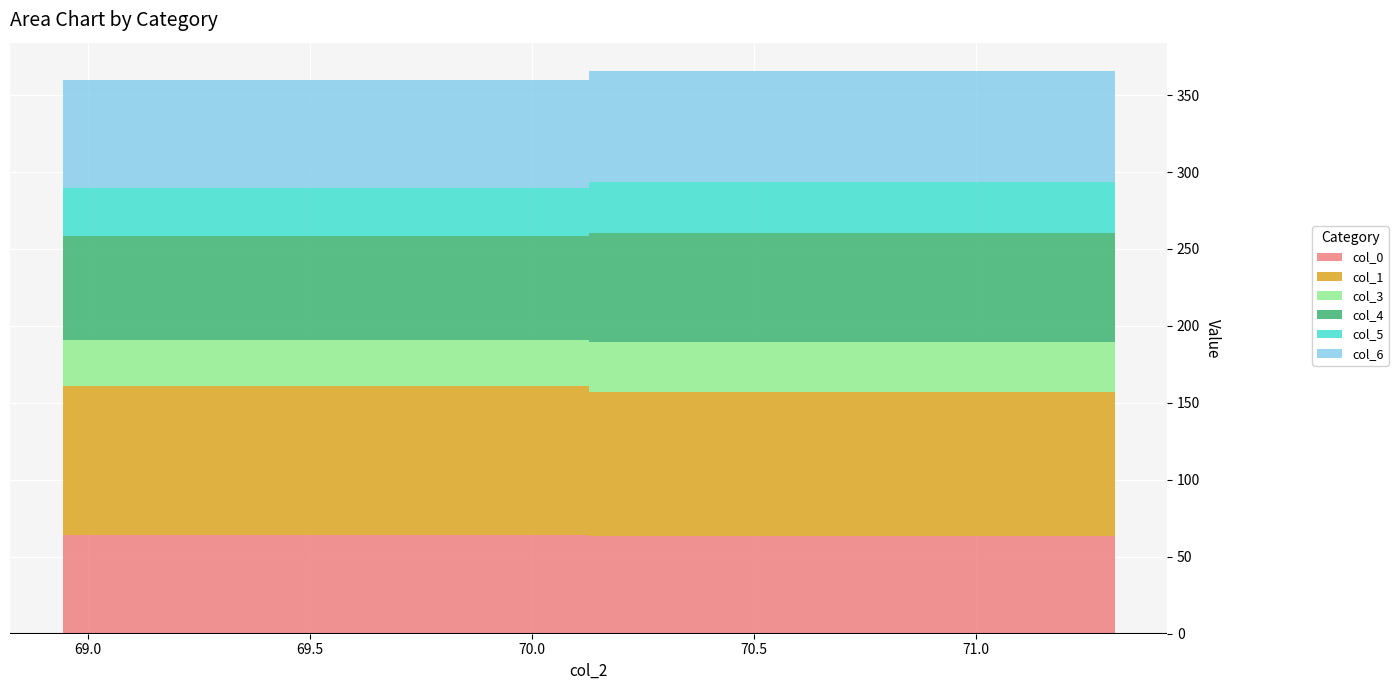

Reading left to right, what are all the values shown in this chart?

col_0: 63.8	63.3
col_1: 97.4	94.1
col_3: 29.8	32.1
col_4: 67.4	70.6
col_5: 31.4	33.6
col_6: 70.1	72.0